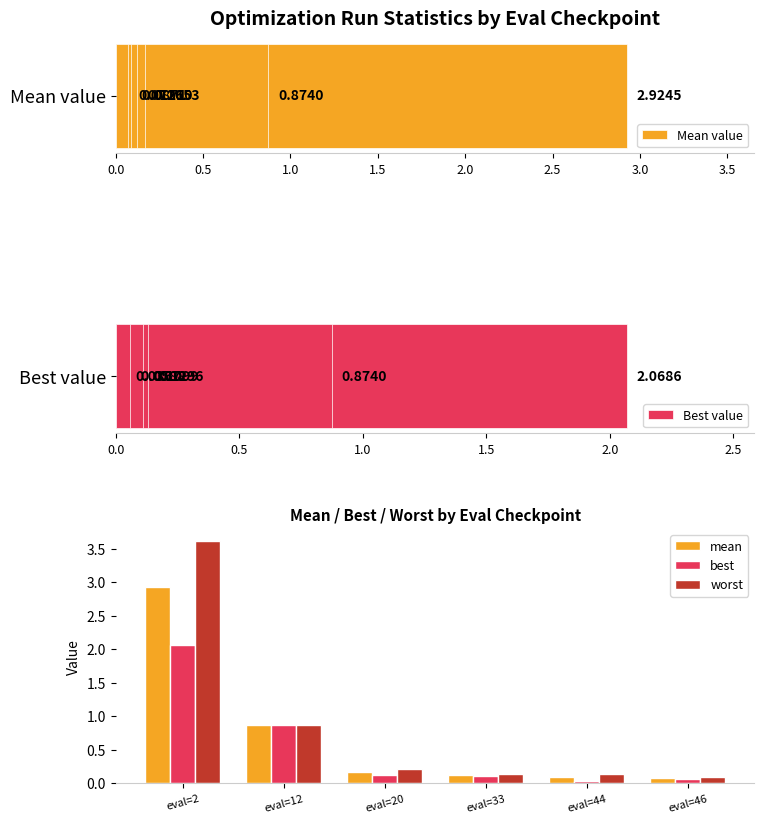

What is the approximate value of worst at eval=12?

0.9